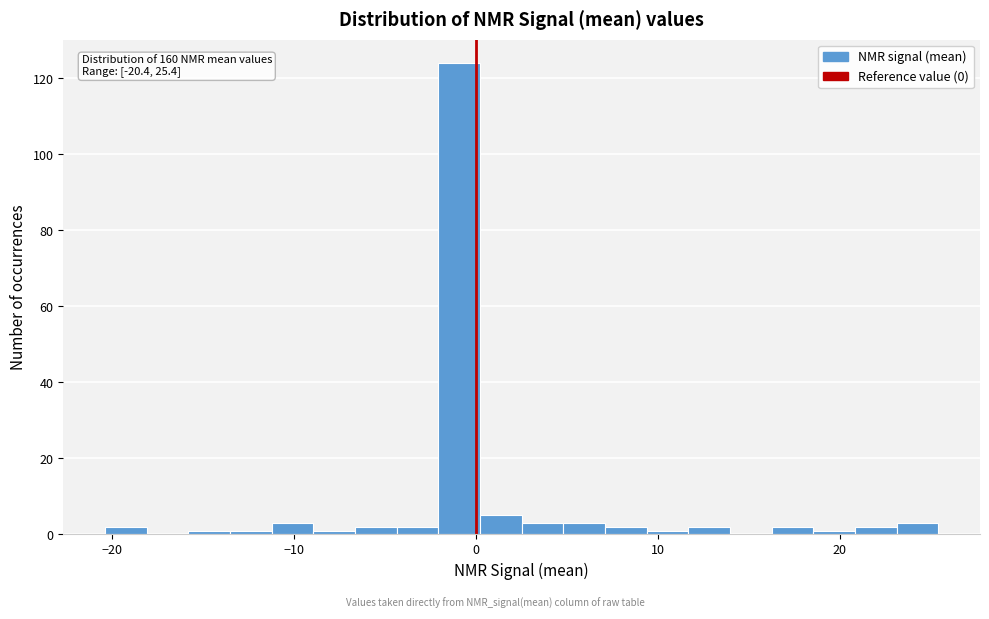

Read against the x-axis, roughly where is the centre of the tallest bar?

-1